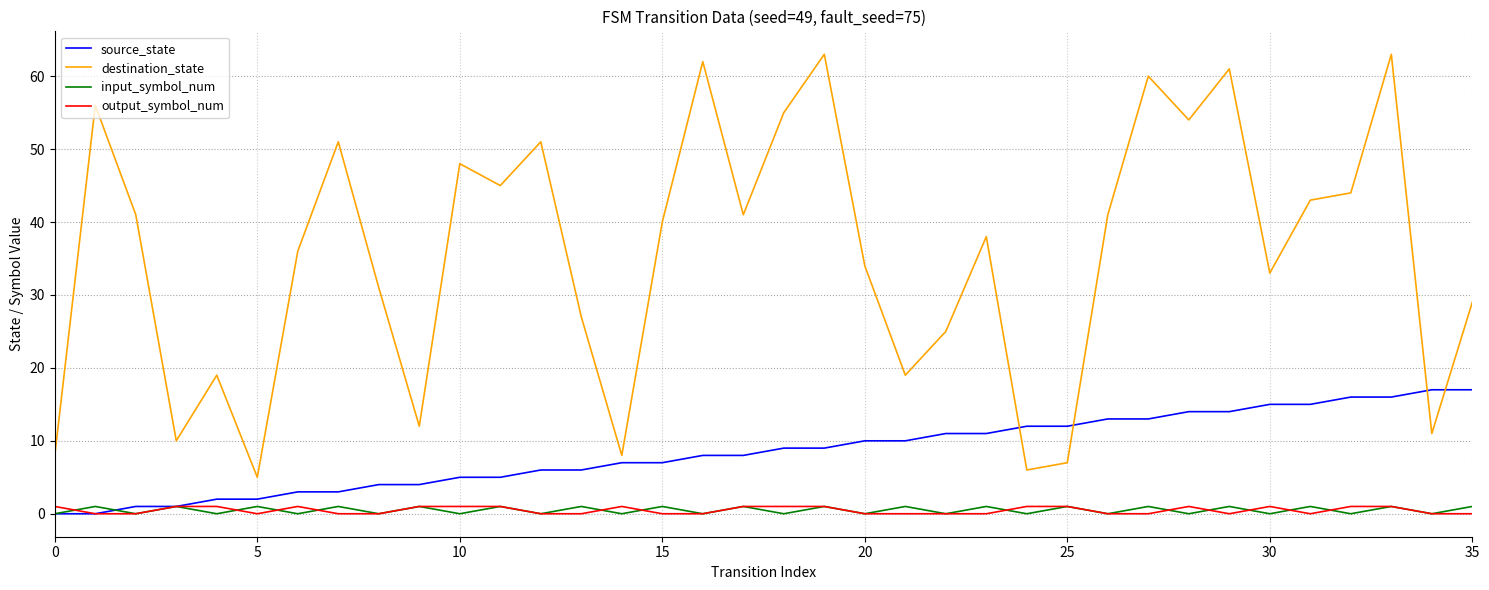

Which series has the largest range (max minus min)?

destination_state